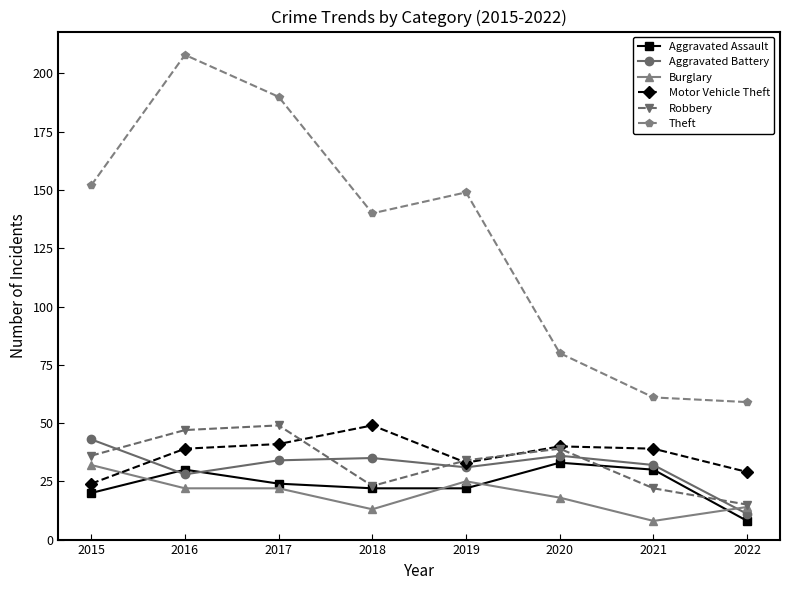

What is the highest value of the Motor Vehicle Theft series?

49